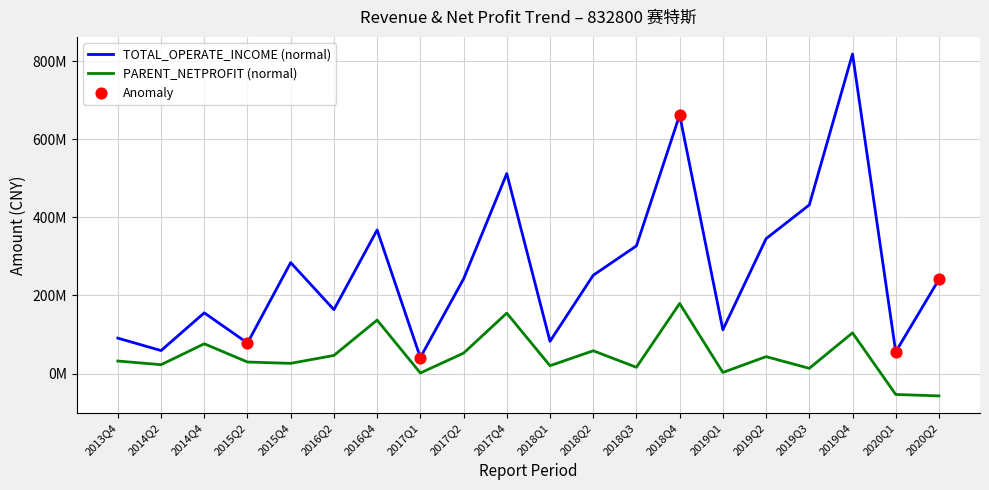

Is this an area chart (filled region under the line)?

No